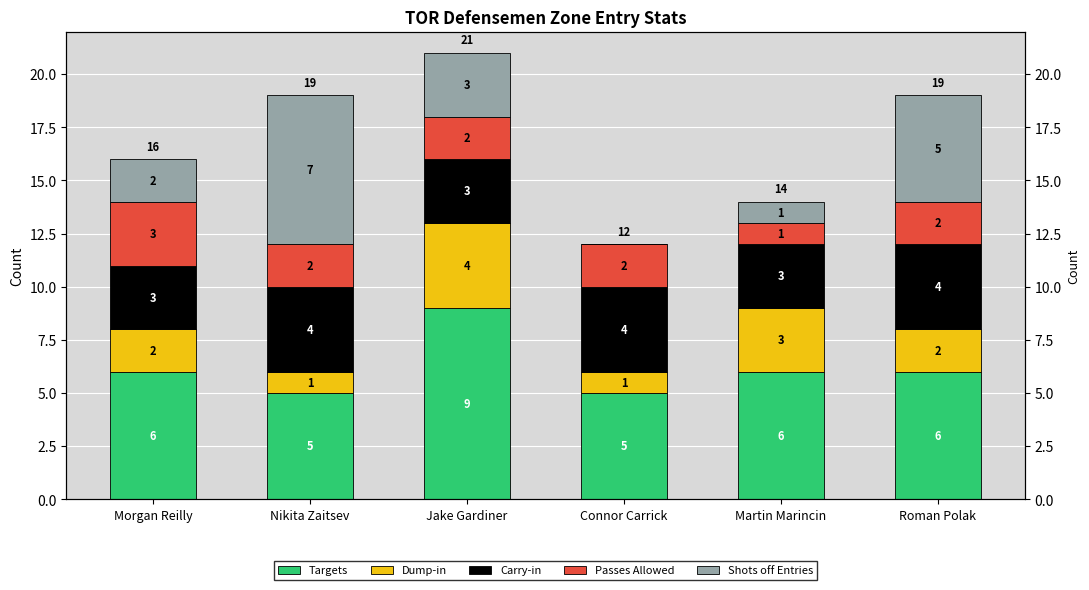

What is the label of the 2nd bar from the left?

Nikita Zaitsev